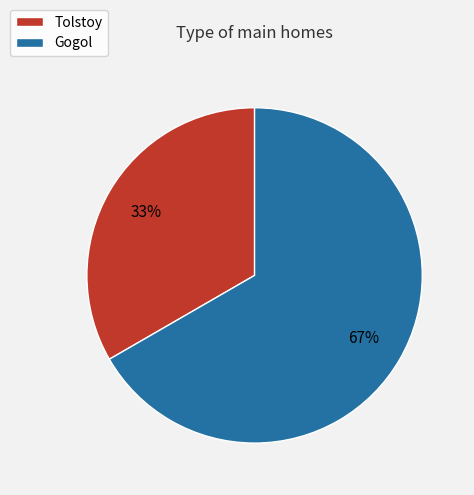

To the nearest percent, what is the average slice percentage?

50%